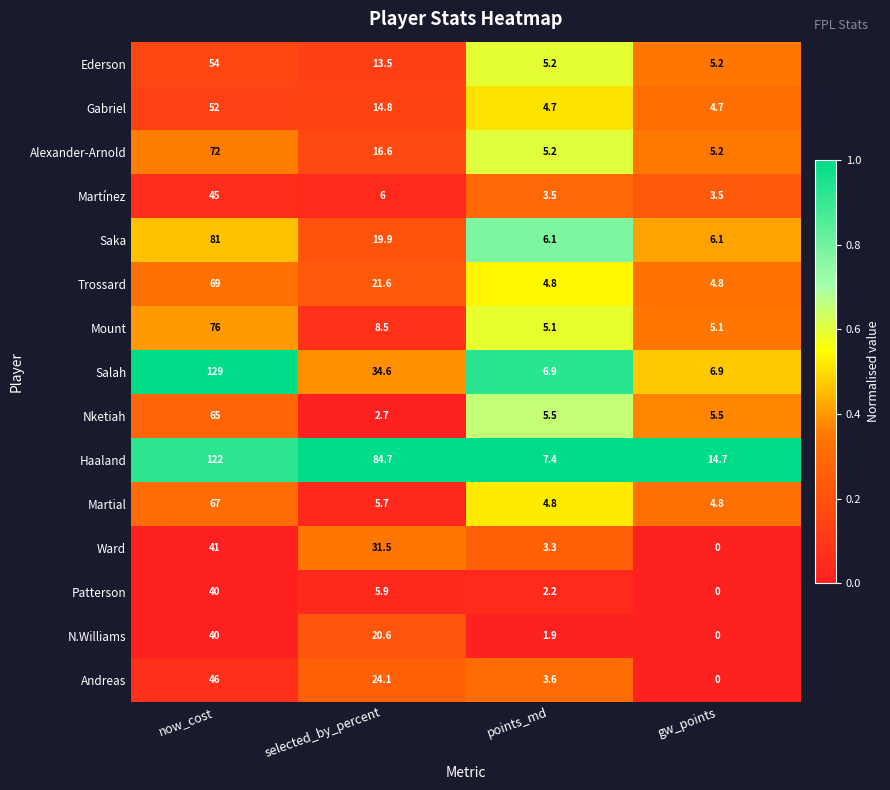

What is the difference between the maximum and minimum values in the Ward series?

41.0